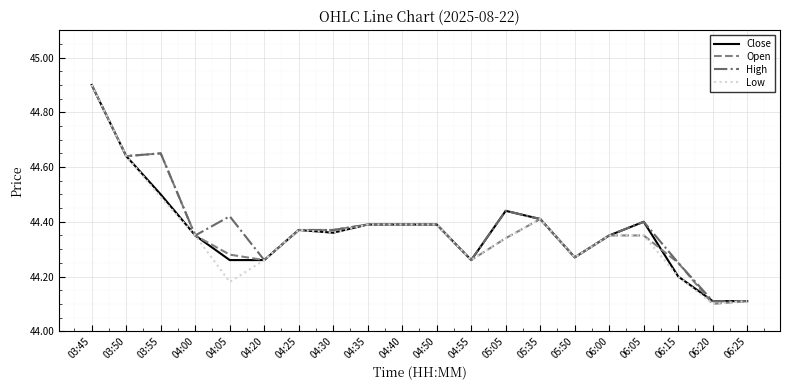

What is the sum of all Low values?

887.1